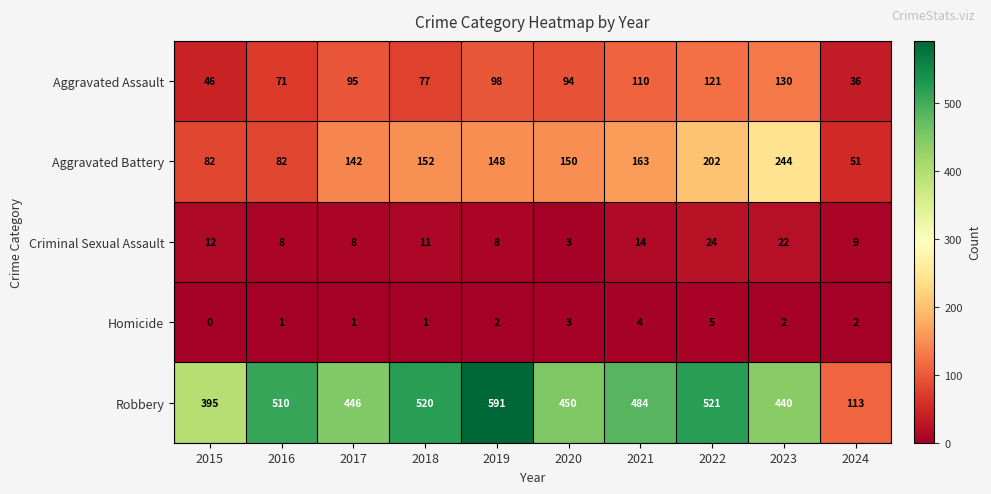

Rank the series by their maximum value, from lowest to highest.

Homicide, Criminal Sexual Assault, Aggravated Assault, Aggravated Battery, Robbery